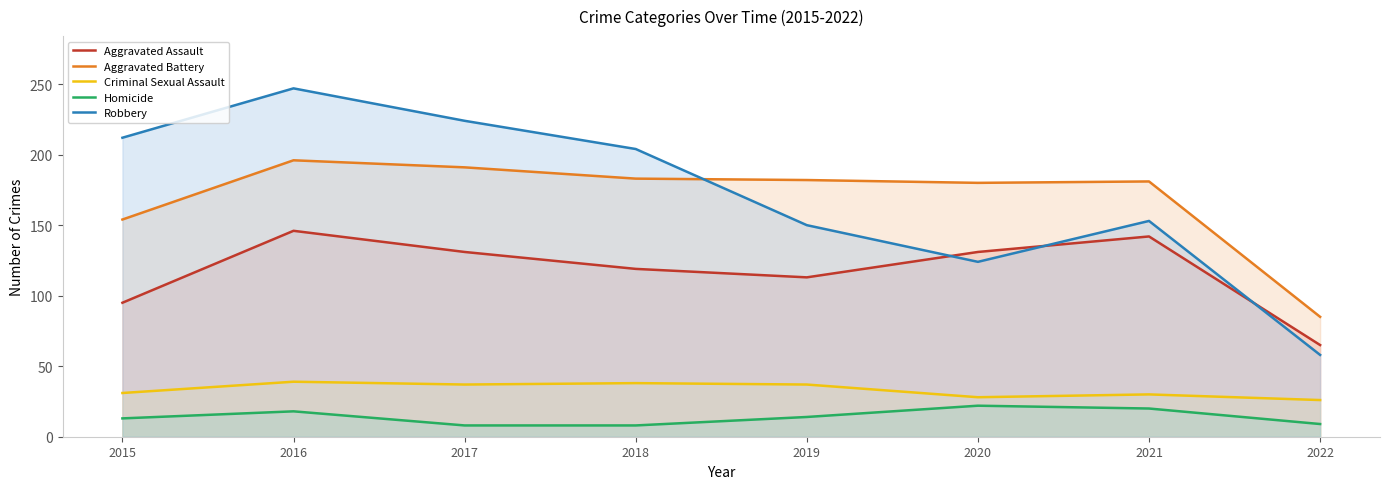

Between 2017 and 2021, which series saw the biggest shift?

Robbery